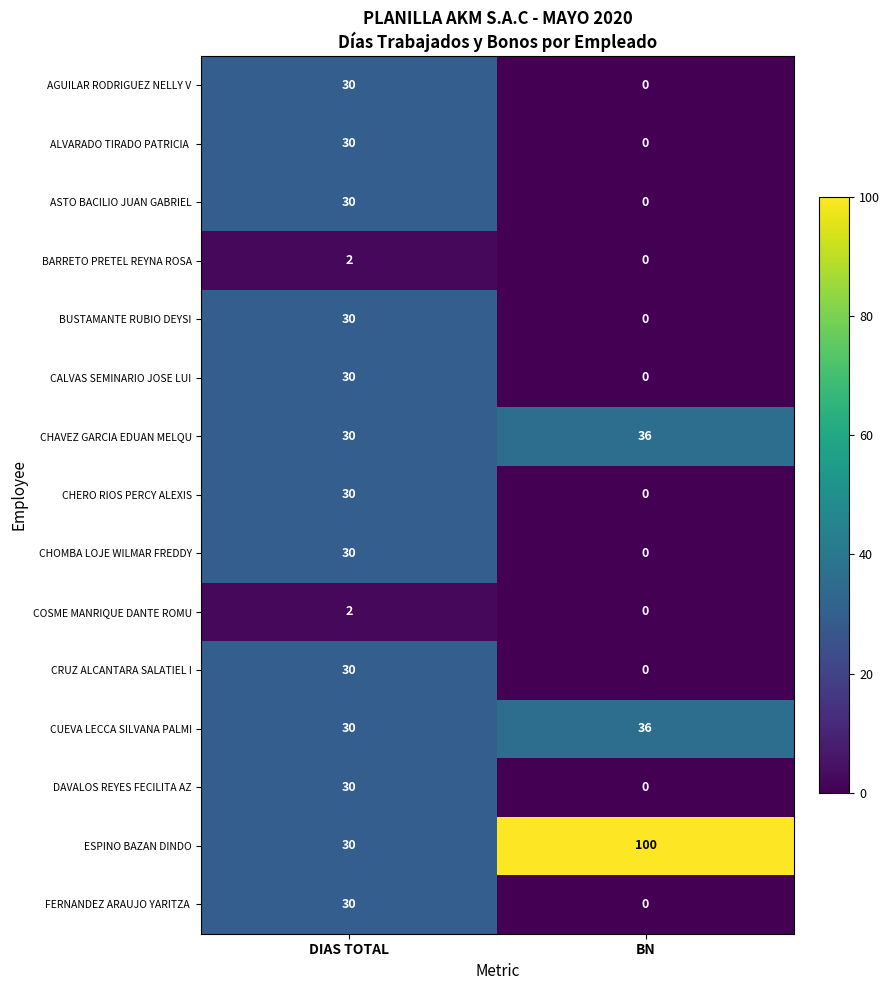

The value of CHAVEZ GARCIA EDUAN MELQU at DIAS TOTAL is 21. True or false?

False